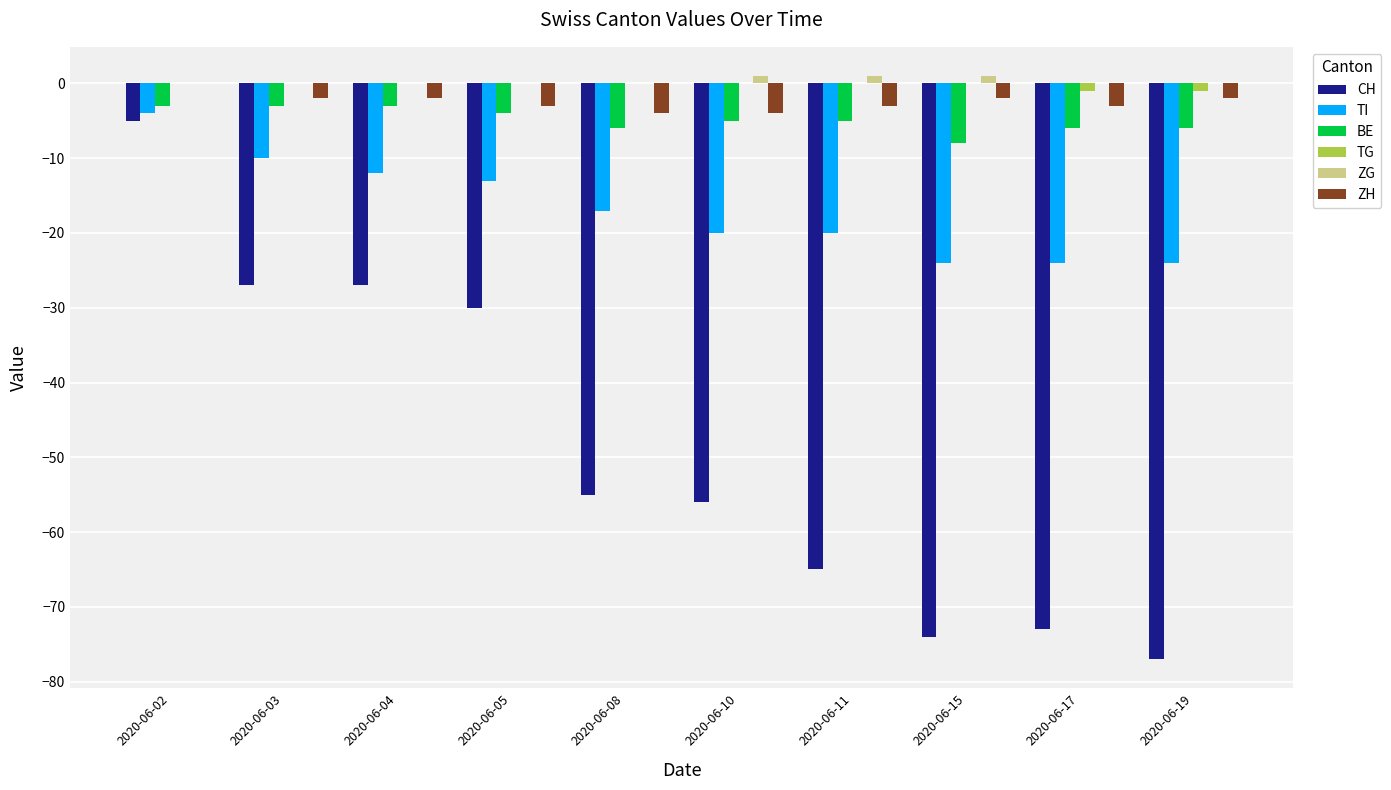

Reading left to right, list all the values displayed in this chart.

CH: -5	-27	-27	-30	-55	-56	-65	-74	-73	-77
TI: -4	-10	-12	-13	-17	-20	-20	-24	-24	-24
BE: -3	-3	-3	-4	-6	-5	-5	-8	-6	-6
TG: 0	0	0	0	0	0	0	0	-1	-1
ZG: 0	0	0	0	0	1	1	1	0	0
ZH: 0	-2	-2	-3	-4	-4	-3	-2	-3	-2